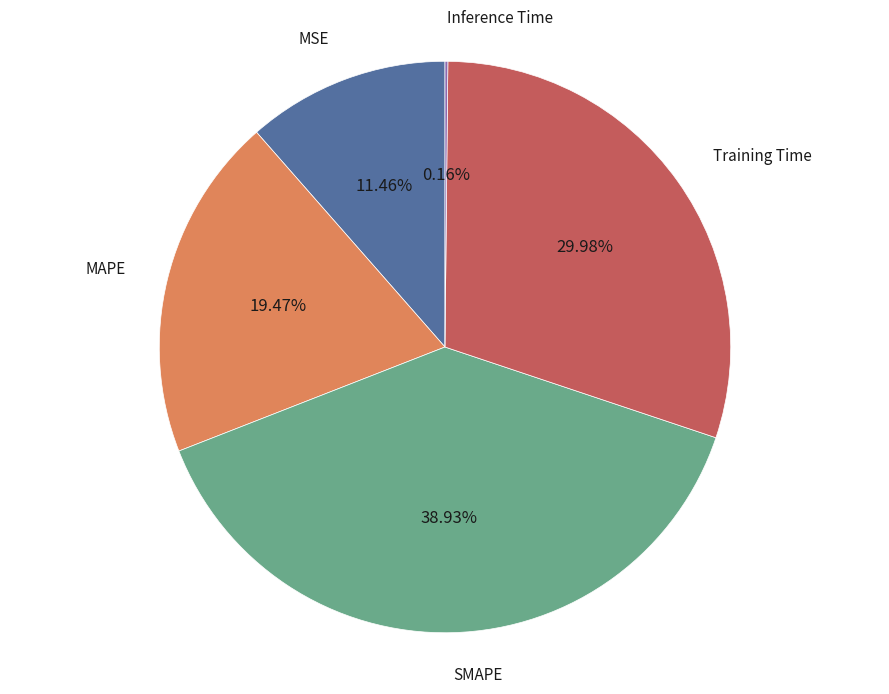

Which slice is the largest?

SMAPE